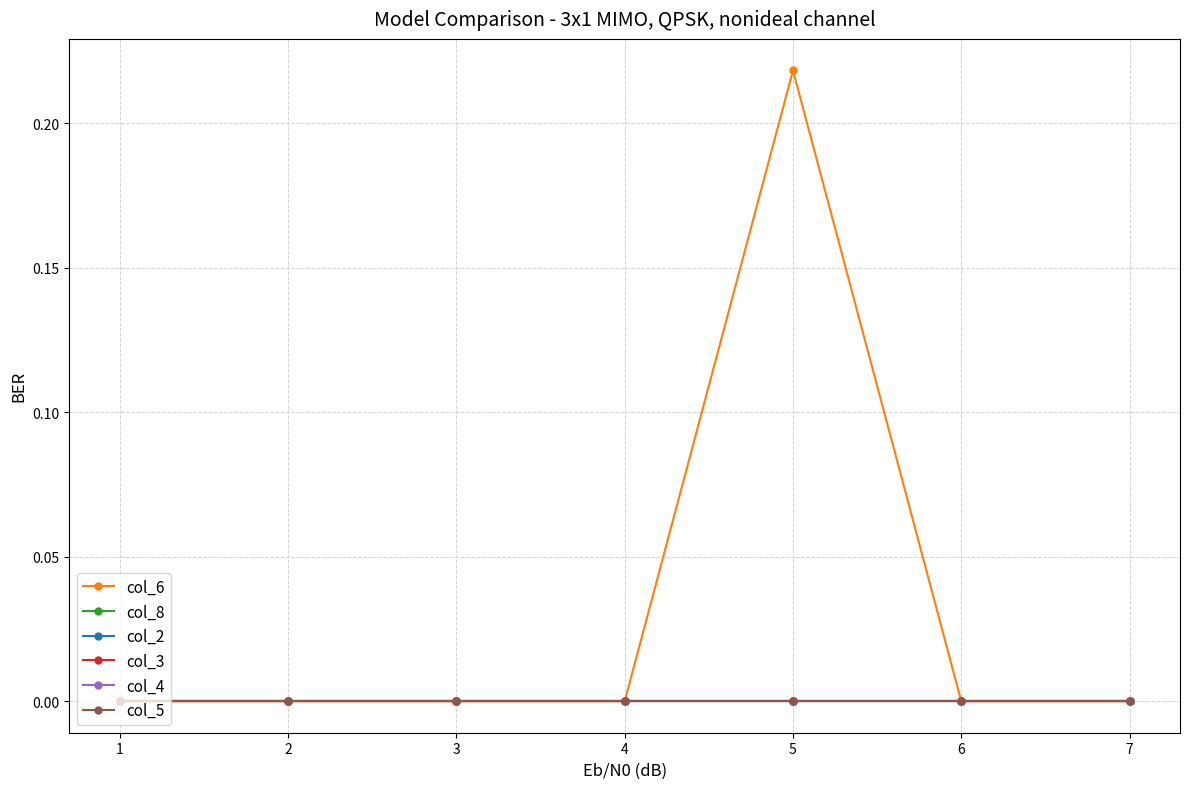

Reading left to right, what are all the values shown in this chart?

col_6: 0.0	0.0	0.0	0.0	0.2	0.0	0.0
col_8: 0.0	0.0	0.0	0.0	0.0	0.0	0.0
col_2: 0.0	0.0	0.0	0.0	0.0	0.0	0.0
col_3: 0.0	0.0	0.0	0.0	0.0	0.0	0.0
col_4: 0.0	0.0	0.0	0.0	0.0	0.0	0.0
col_5: 0.0	0.0	0.0	0.0	0.0	0.0	0.0